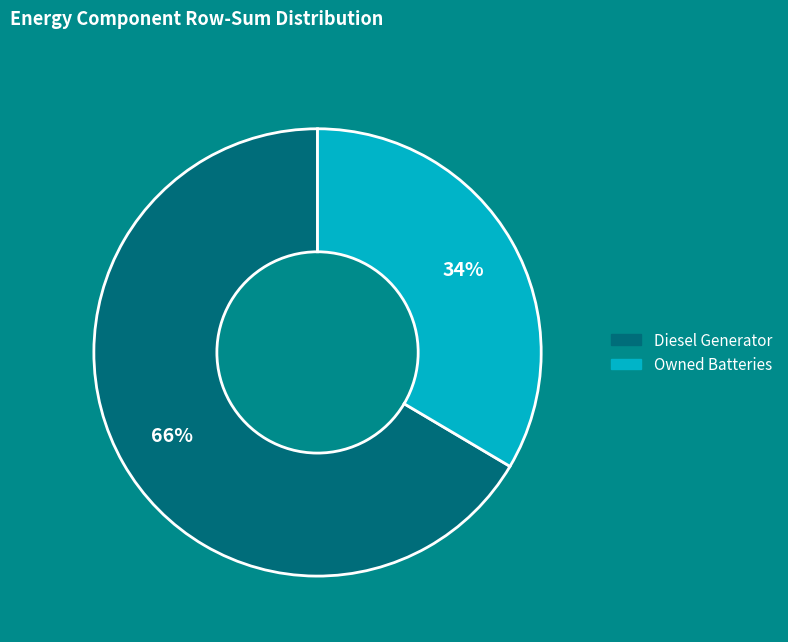

Count the number of slices in the pie.

2